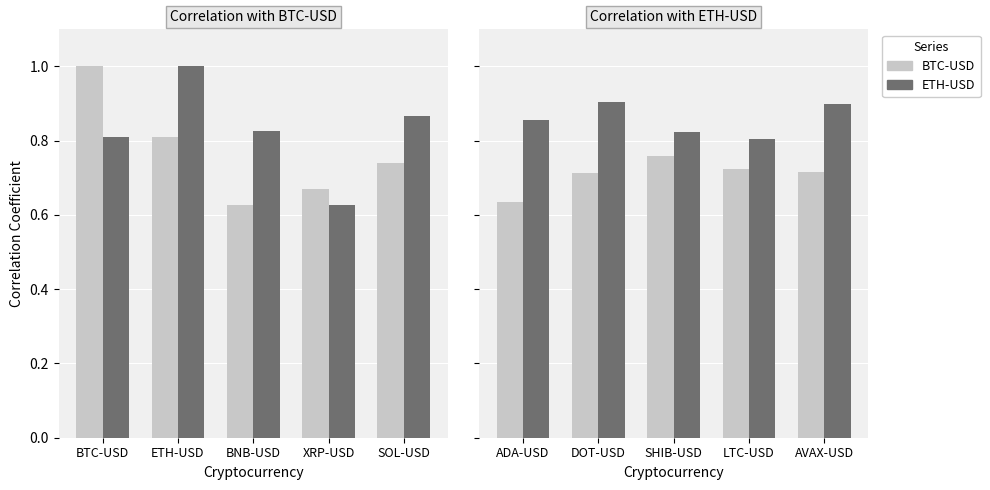

At which category is the sum across all series the highest?

DOT-USD